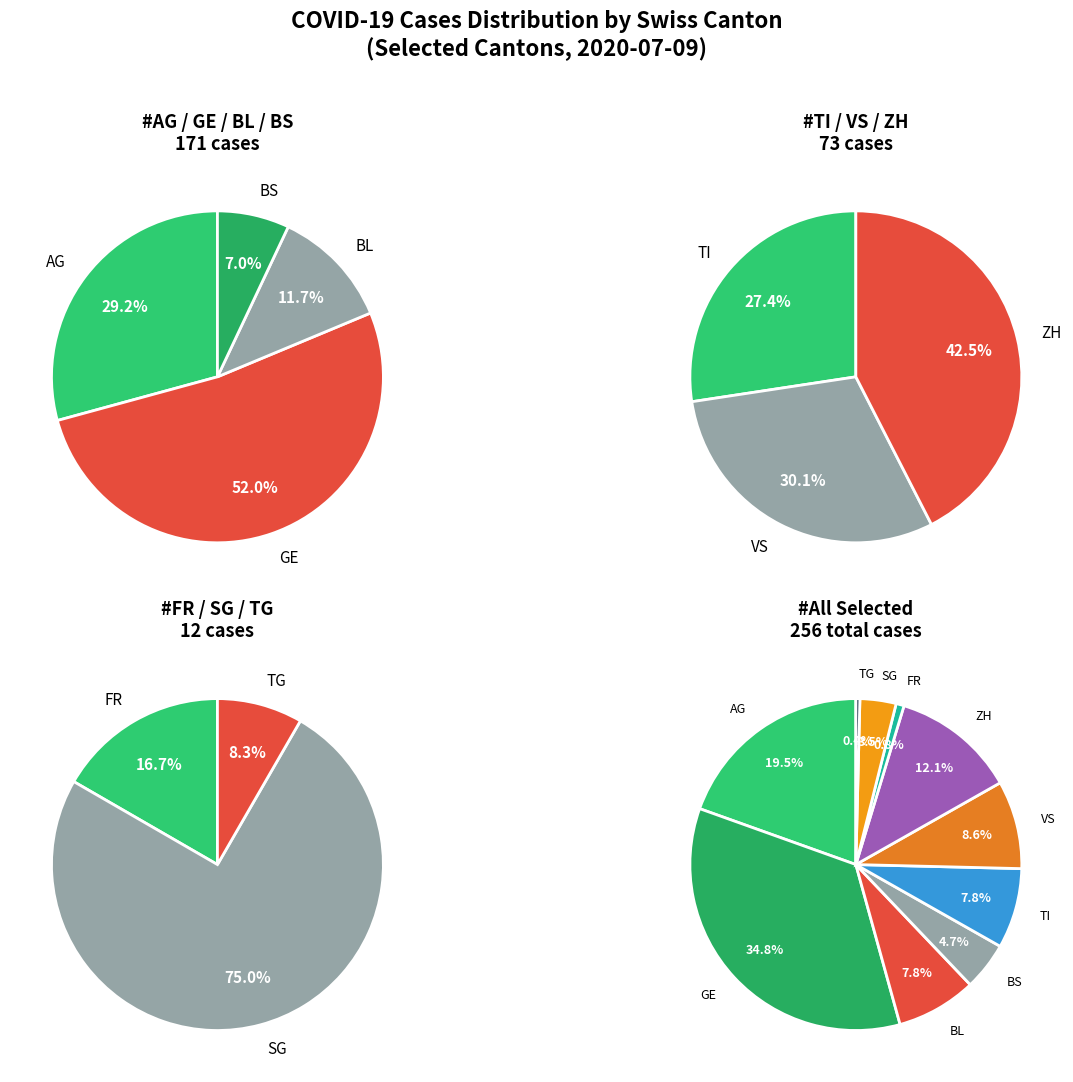

True or false: TG accounts for 0% of the total.

True